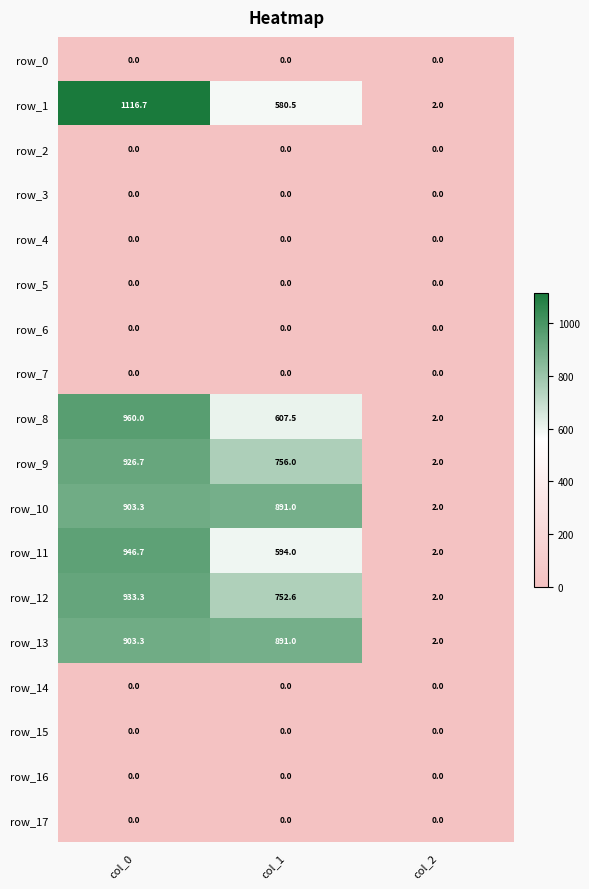

At which category is the sum across all series the highest?

col_0